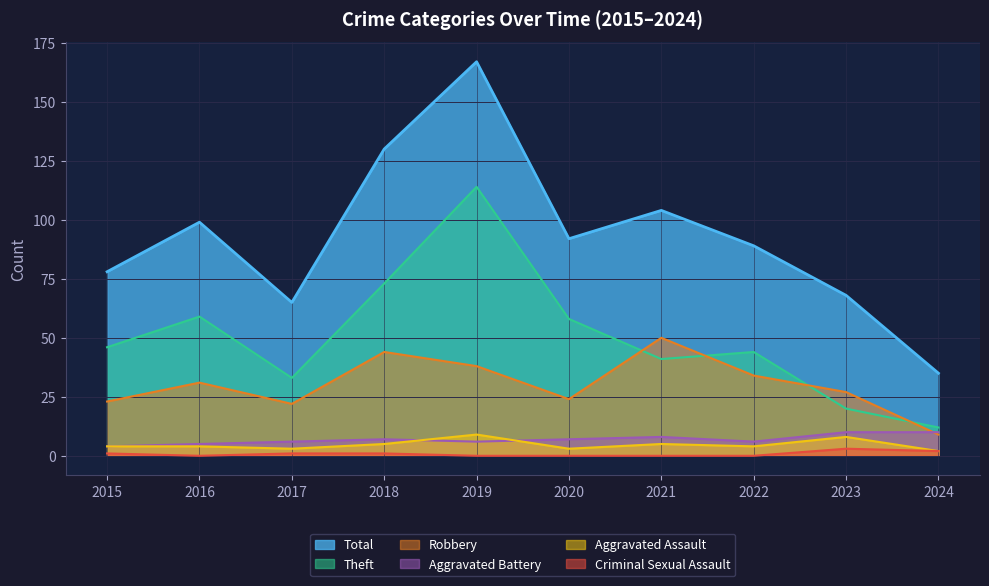

How many interior local peaks does the Criminal Sexual Assault series have?

1